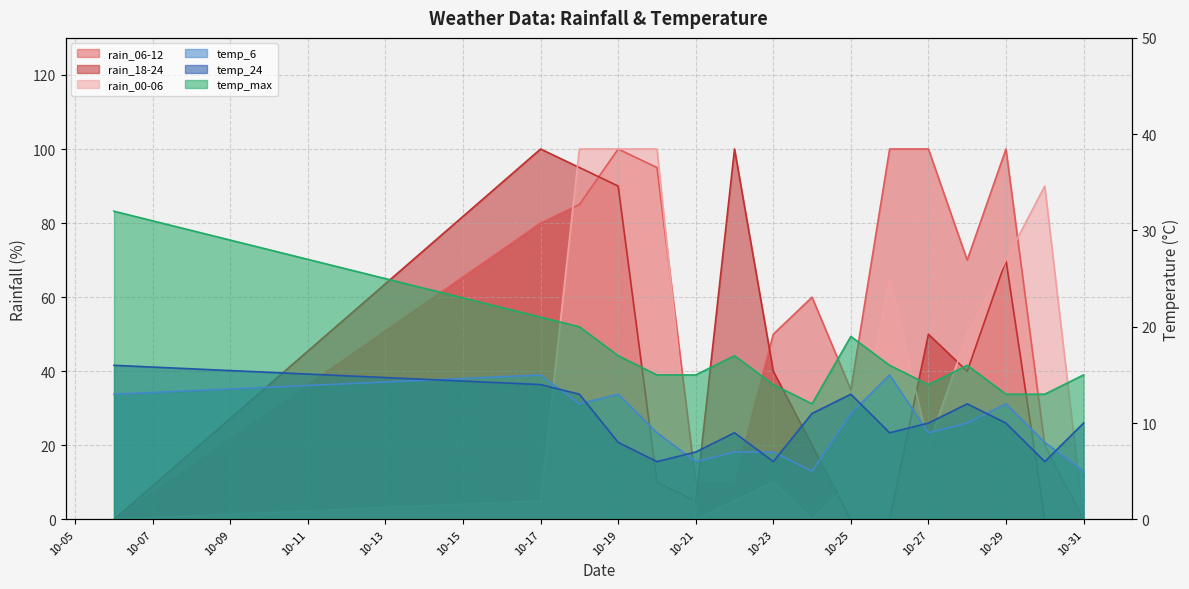

Is the value of temp_6 at 2023-10-24 greater than the value of temp_max at 2023-10-23?

No